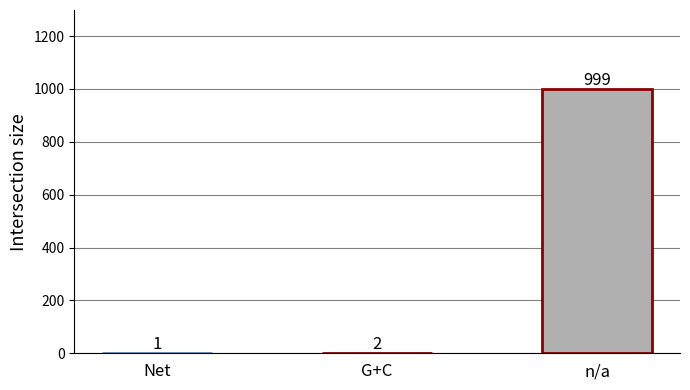

What is the change in value from Net to G+C?

+1